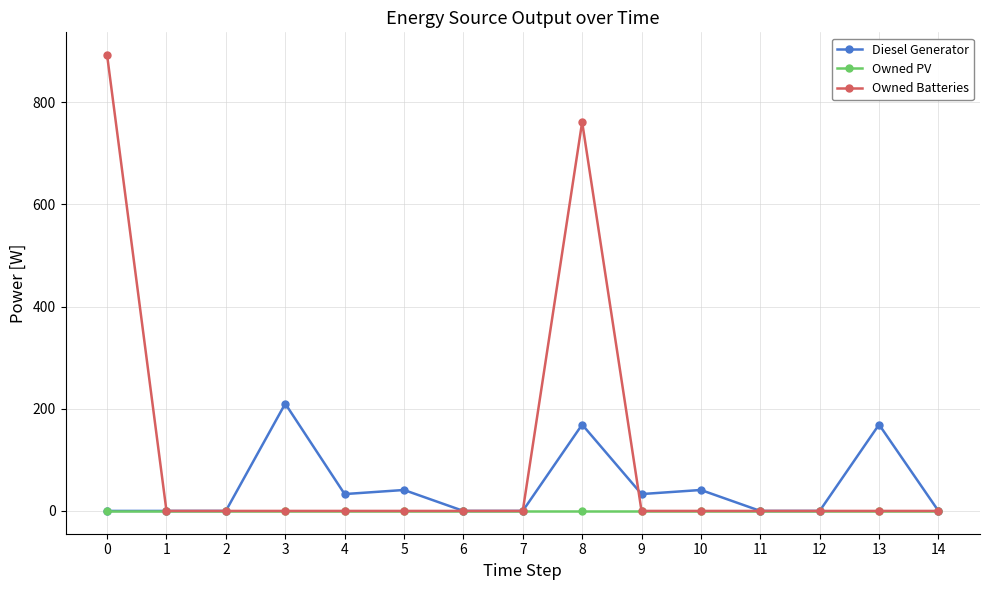

The Owned Batteries series shows 0.0 at 14. True or false?

True